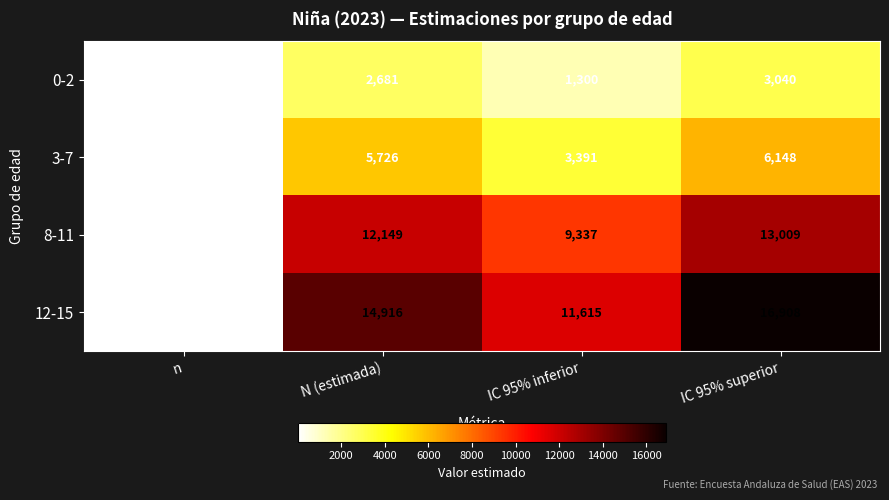

How many categories are shown in the chart?

4